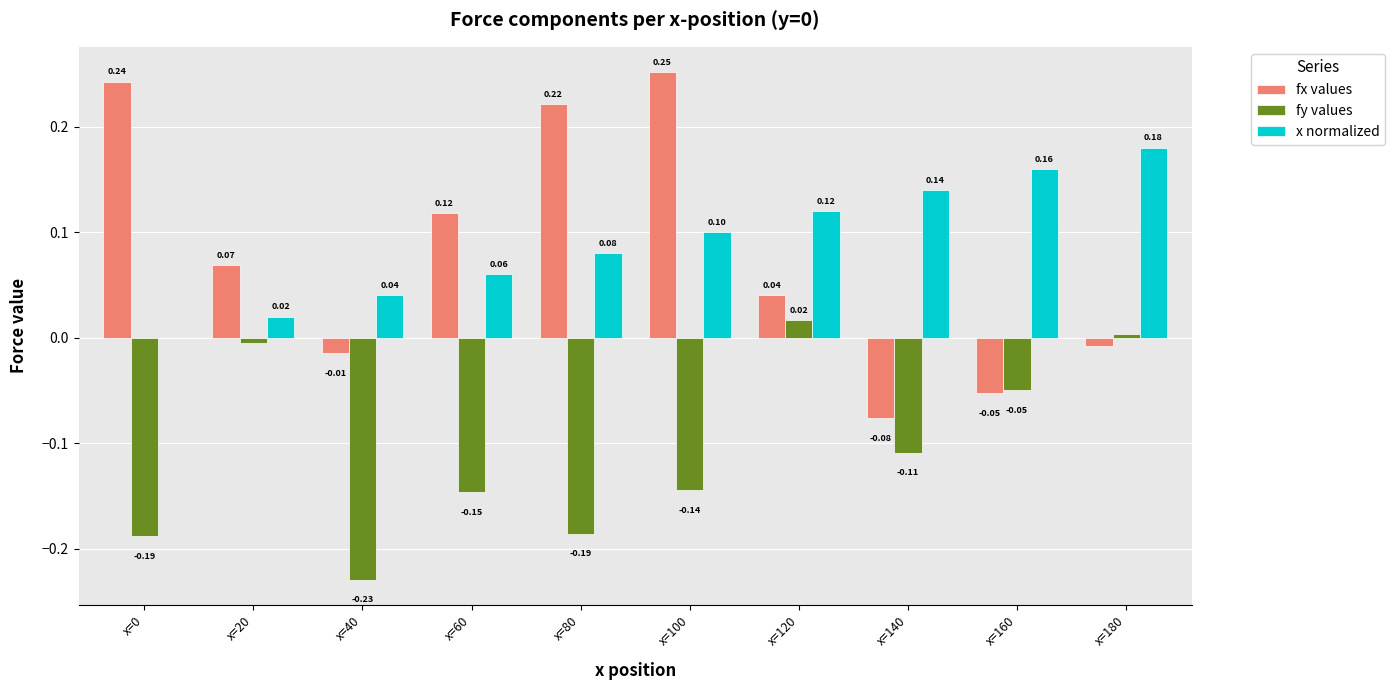

Which series changed the most between x=80 and x=140?

fx values